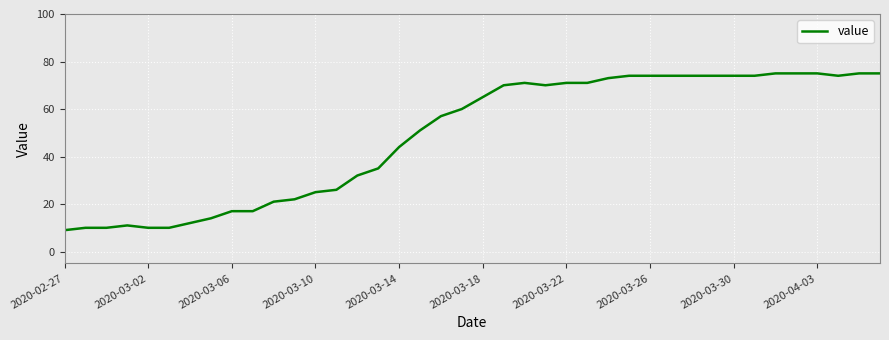

What is the maximum value shown in the chart?

75